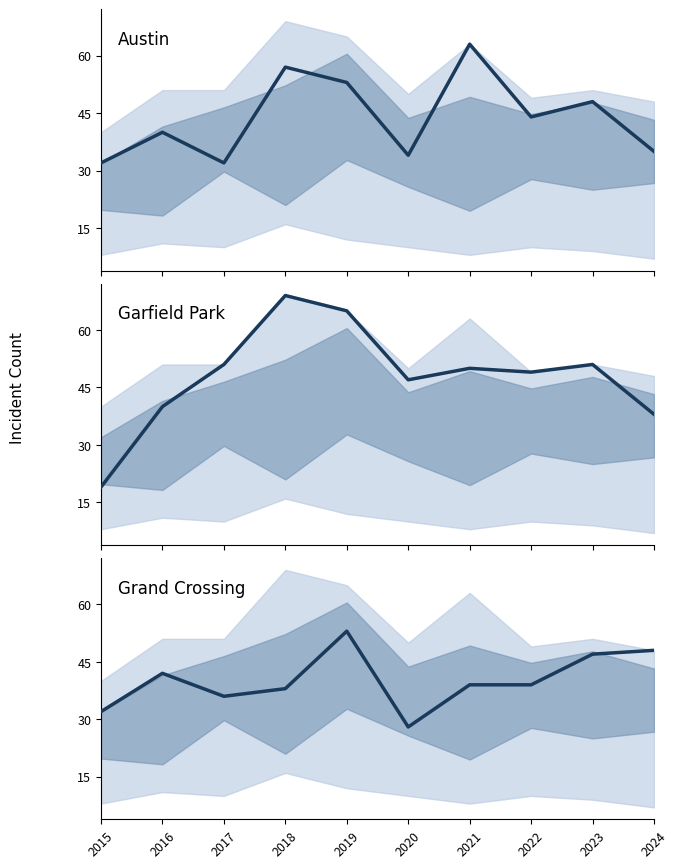

The Austin series shows 11 at 2020. True or false?

False